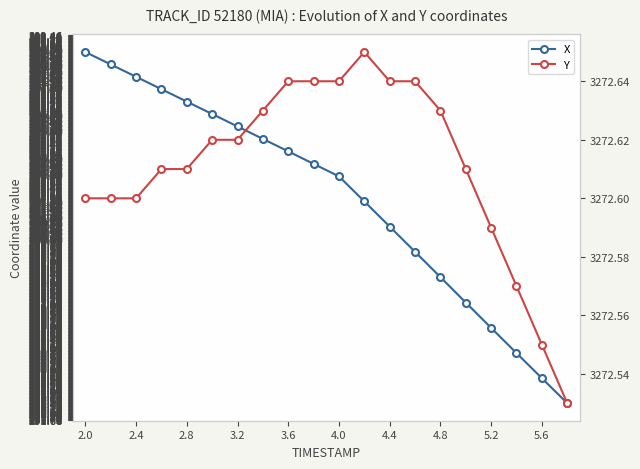

What is the average value of the X series?

301.9